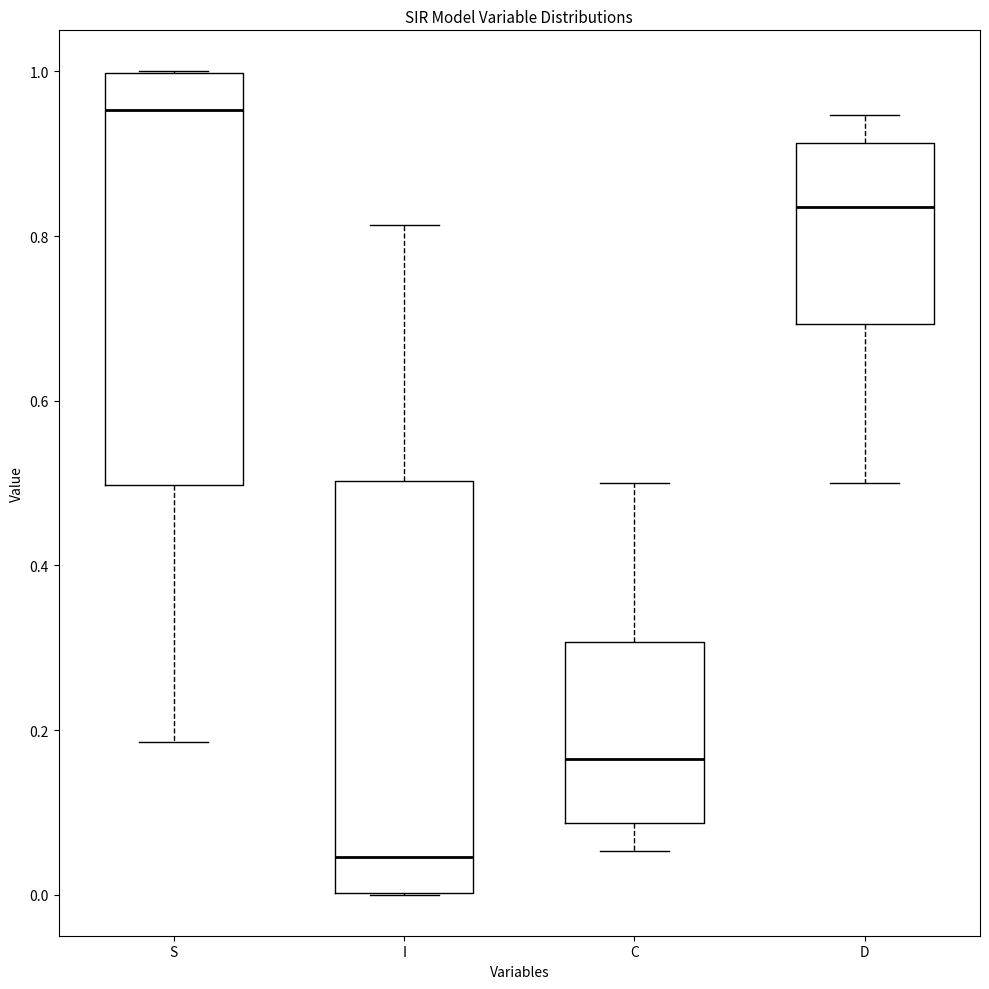

Reading left to right, transcribe this box plot: for each box, give where its median line is, the range the box spans, and where its two whiskers end, as read against the y-axis. The values are not printed on the chart, so give them approximately, as read against the axis.

S: median 0.96, box 0.50 to 1.00, whiskers 0.18 to 1.00
I: median 0.04, box 0.00 to 0.50, whiskers 0.00 to 0.82
C: median 0.16, box 0.08 to 0.30, whiskers 0.06 to 0.50
D: median 0.84, box 0.70 to 0.92, whiskers 0.50 to 0.94